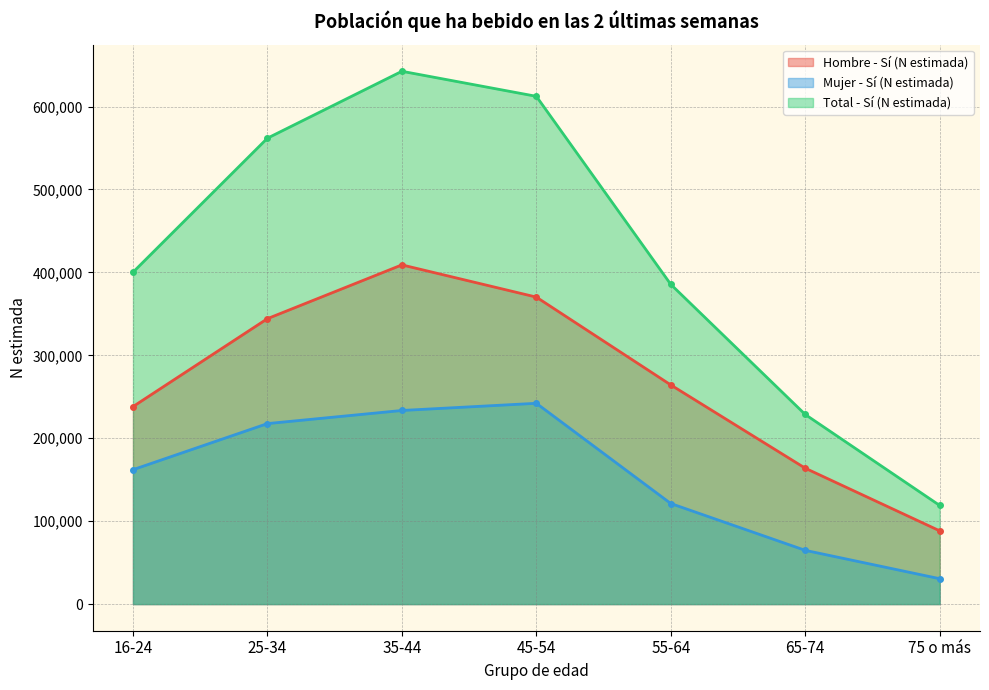

Reading right to left, what are all the values shown in this chart?

Hombre - Sí (N estimada): 88345	163855	264273	370178	409034	344192	238128
Mujer - Sí (N estimada): 30619	64800	121266	242127	233469	217647	162059
Total - Sí (N estimada): 118964	228655	385540	612305	642503	561839	400187